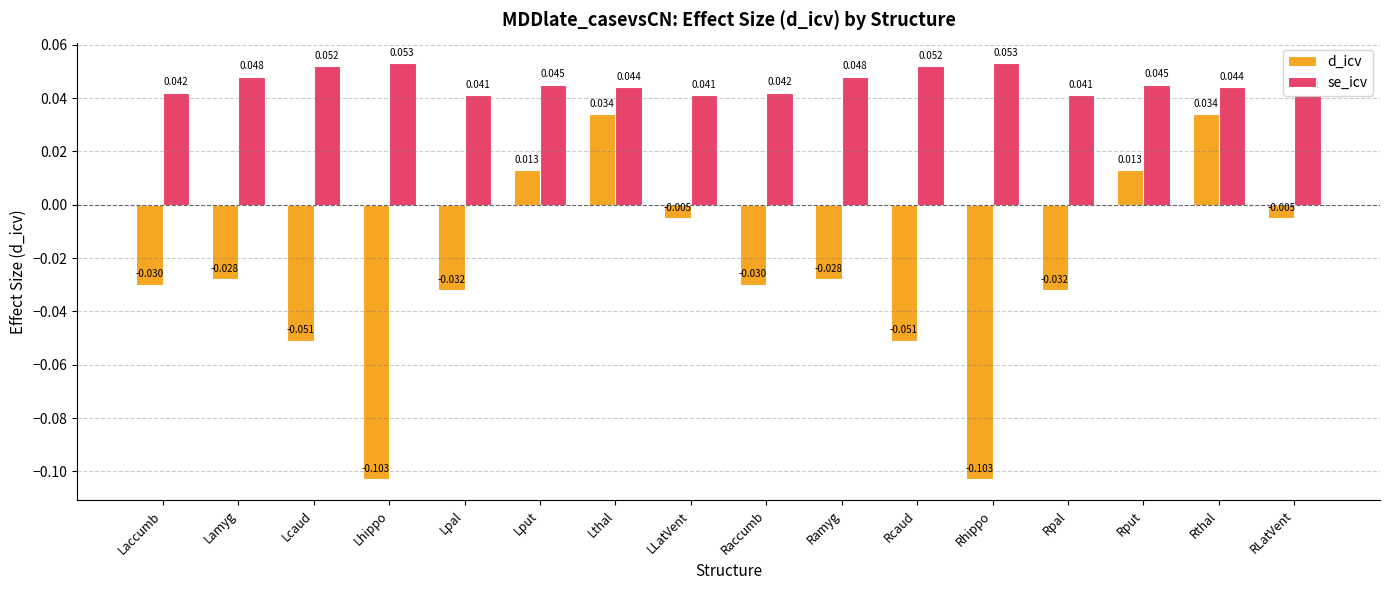

Which series has the widest spread of values?

d_icv